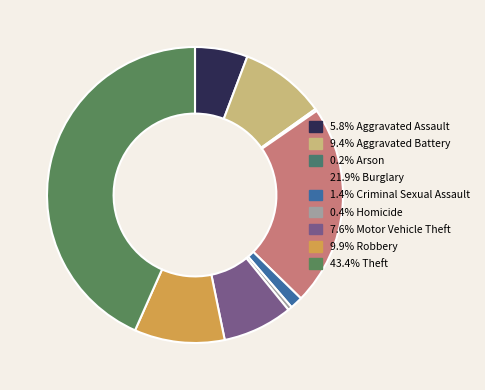

Is there a majority slice in this chart?

No